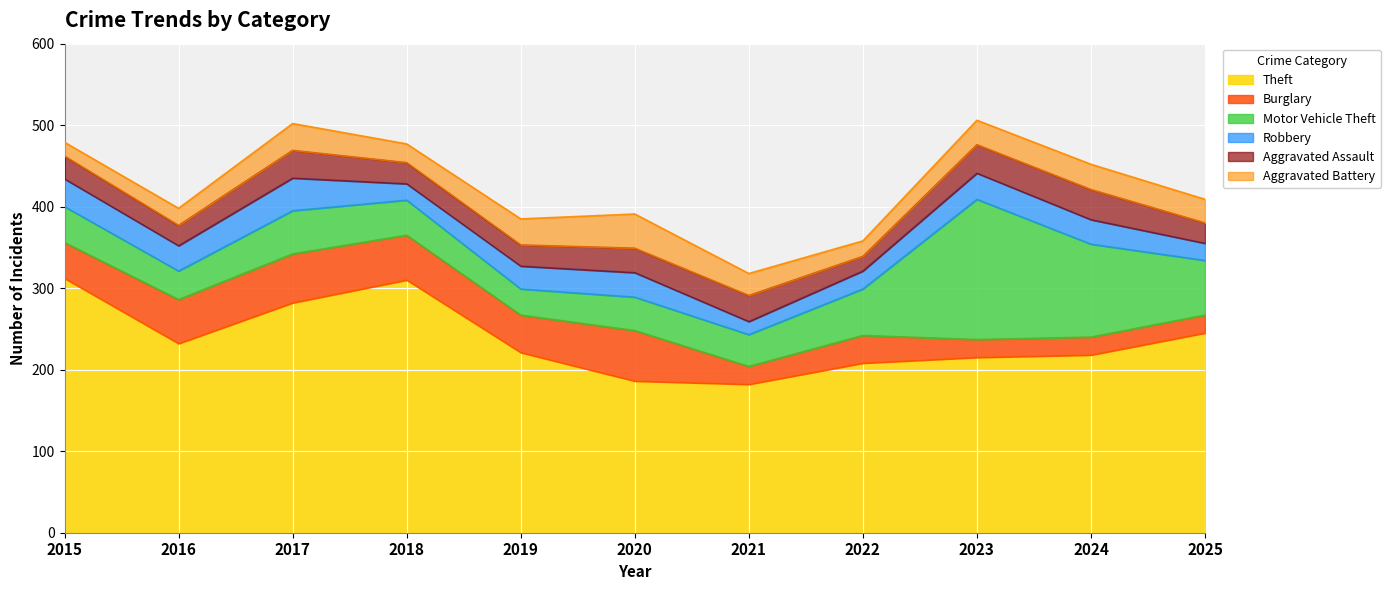

What is the difference between the maximum and minimum values in the Motor Vehicle Theft series?

140